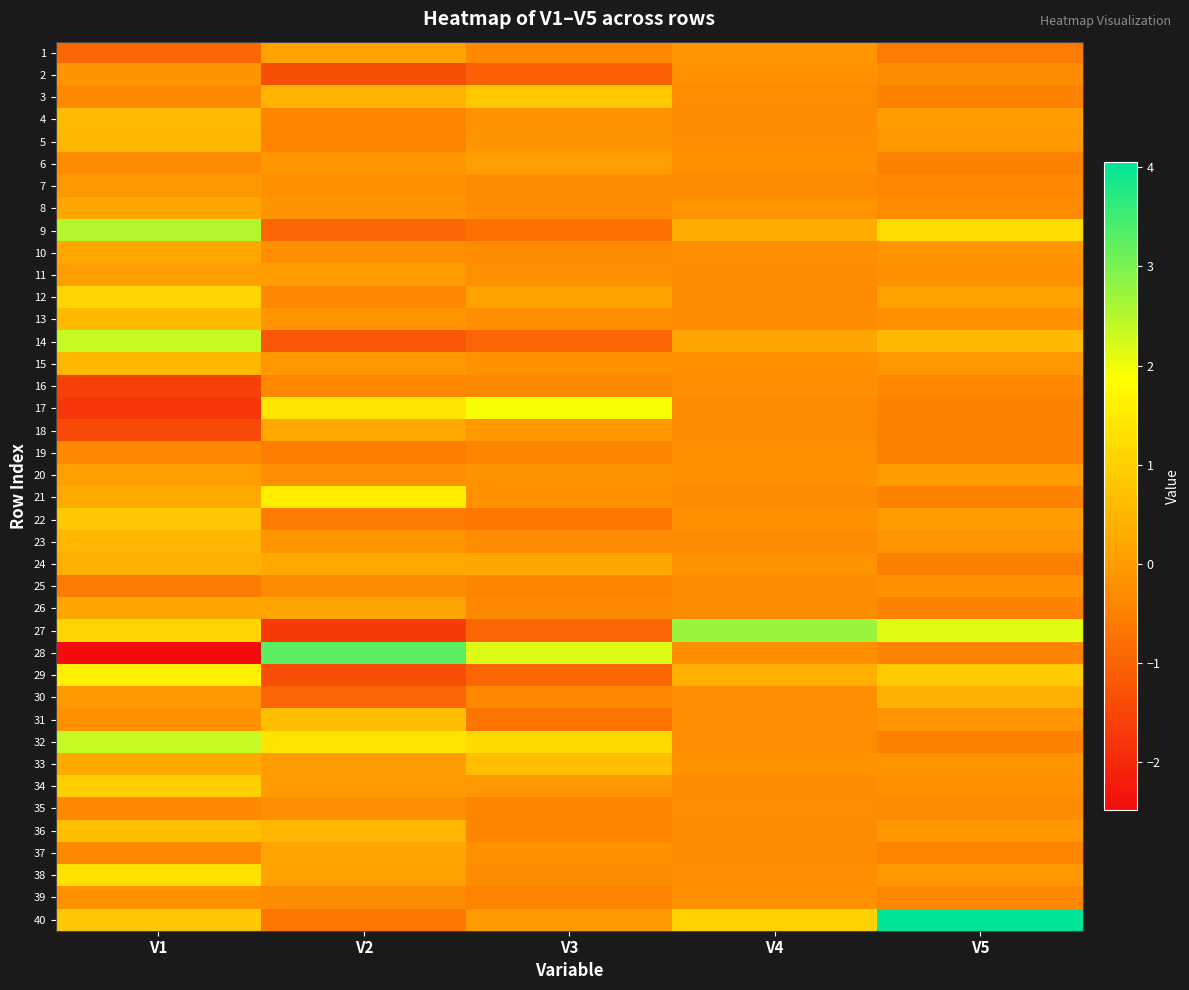

Reading left to right, extract all data points from this chart.

1: V1=-0.9	V2=0.1	V3=-0.4	V4=-0.1	V5=-0.6
2: V1=-0.1	V2=-1.4	V3=-1.0	V4=-0.2	V5=-0.3
3: V1=-0.4	V2=0.4	V3=0.8	V4=-0.3	V5=-0.5
4: V1=0.6	V2=-0.4	V3=-0.2	V4=-0.3	V5=-0.0
5: V1=0.5	V2=-0.4	V3=-0.1	V4=-0.3	V5=-0.1
6: V1=-0.3	V2=-0.1	V3=0.1	V4=-0.2	V5=-0.5
7: V1=-0.1	V2=-0.2	V3=-0.3	V4=-0.3	V5=-0.4
8: V1=0.2	V2=-0.2	V3=-0.3	V4=-0.2	V5=-0.3
9: V1=2.5	V2=-0.9	V3=-0.7	V4=0.3	V5=1.2
10: V1=0.2	V2=-0.3	V3=-0.3	V4=-0.2	V5=-0.1
11: V1=0.0	V2=0.0	V3=-0.2	V4=-0.3	V5=-0.2
12: V1=1.1	V2=-0.4	V3=0.1	V4=-0.3	V5=0.1
13: V1=0.6	V2=-0.1	V3=-0.2	V4=-0.3	V5=-0.2
14: V1=2.4	V2=-1.2	V3=-1.0	V4=0.2	V5=0.6
15: V1=0.5	V2=-0.1	V3=-0.2	V4=-0.2	V5=-0.1
16: V1=-1.6	V2=-0.4	V3=-0.4	V4=-0.2	V5=-0.4
17: V1=-1.7	V2=1.4	V3=1.9	V4=-0.3	V5=-0.5
18: V1=-1.4	V2=0.3	V3=-0.1	V4=-0.3	V5=-0.5
19: V1=-0.4	V2=-0.5	V3=-0.4	V4=-0.2	V5=-0.5
20: V1=0.0	V2=-0.3	V3=-0.2	V4=-0.2	V5=0.0
21: V1=0.3	V2=1.5	V3=-0.2	V4=-0.3	V5=-0.5
22: V1=0.8	V2=-0.6	V3=-0.6	V4=-0.2	V5=0.0
23: V1=0.5	V2=-0.1	V3=-0.3	V4=-0.3	V5=-0.1
24: V1=0.4	V2=0.3	V3=0.2	V4=-0.2	V5=-0.5
25: V1=-0.6	V2=-0.3	V3=-0.4	V4=-0.3	V5=-0.2
26: V1=0.2	V2=0.2	V3=-0.4	V4=-0.3	V5=-0.5
27: V1=1.1	V2=-1.7	V3=-0.9	V4=2.7	V5=2.1
28: V1=-2.5	V2=3.3	V3=2.2	V4=-0.3	V5=-0.5
29: V1=1.6	V2=-1.3	V3=-1.0	V4=0.4	V5=0.9
30: V1=-0.1	V2=-1.0	V3=-0.4	V4=-0.2	V5=0.4
31: V1=-0.2	V2=0.7	V3=-0.7	V4=-0.3	V5=-0.1
32: V1=2.4	V2=1.4	V3=1.2	V4=-0.3	V5=-0.5
33: V1=0.3	V2=0.0	V3=0.7	V4=-0.2	V5=-0.1
34: V1=1.0	V2=-0.0	V3=-0.1	V4=-0.3	V5=-0.2
35: V1=-0.4	V2=-0.3	V3=-0.4	V4=-0.3	V5=-0.3
36: V1=0.7	V2=0.5	V3=-0.4	V4=-0.3	V5=-0.1
37: V1=-0.4	V2=0.2	V3=-0.2	V4=-0.3	V5=-0.4
38: V1=1.3	V2=0.1	V3=-0.3	V4=-0.3	V5=-0.1
39: V1=-0.2	V2=-0.3	V3=-0.5	V4=-0.2	V5=-0.4
40: V1=0.8	V2=-0.7	V3=-0.0	V4=1.0	V5=4.1